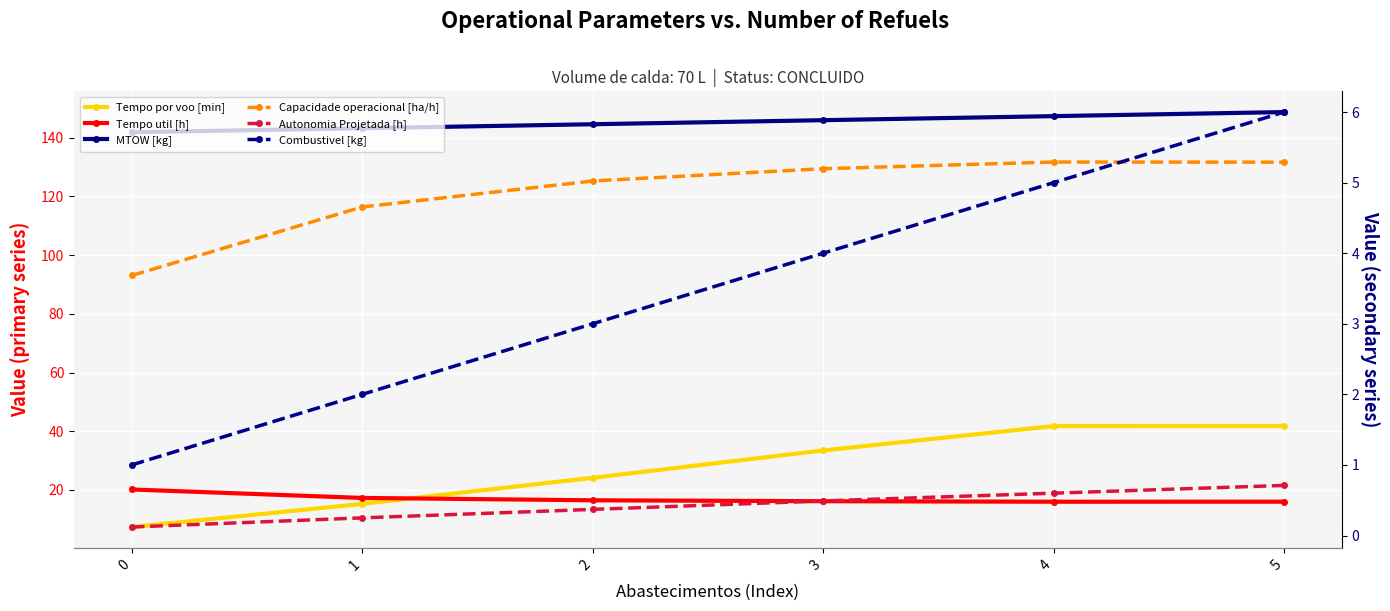

Reading left to right, list all the values displayed in this chart.

Tempo por voo [min]: 0=7.4	1=15.3	2=24.1	3=33.5	4=41.8	5=41.8
Tempo util [h]: 0=20.2	1=17.3	2=16.5	3=16.2	4=16.0	5=16.0
MTOW [kg]: 0=141.8	1=143.2	2=144.5	3=145.9	4=147.3	5=148.7
Capacidade operacional [ha/h]: 0=3.7	1=4.7	2=5.0	3=5.2	4=5.3	5=5.3
Autonomia Projetada [h]: 0=0.1	1=0.2	2=0.4	3=0.5	4=0.6	5=0.7
Combustivel [kg]: 0=1.0	1=2.0	2=3.0	3=4.0	4=5.0	5=6.0